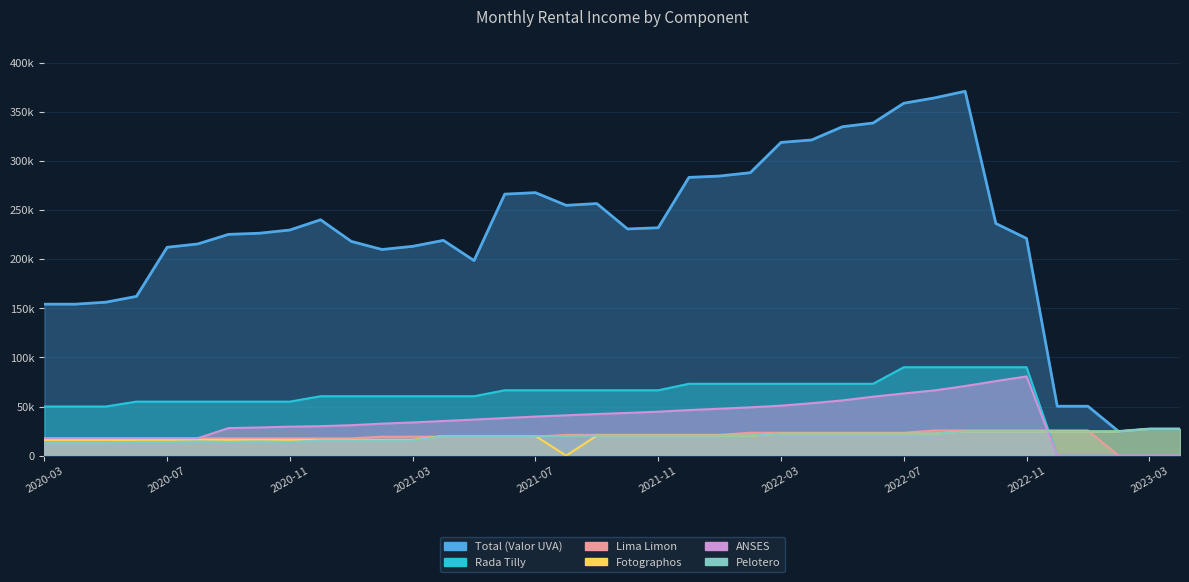

How many data points does each series have?

38